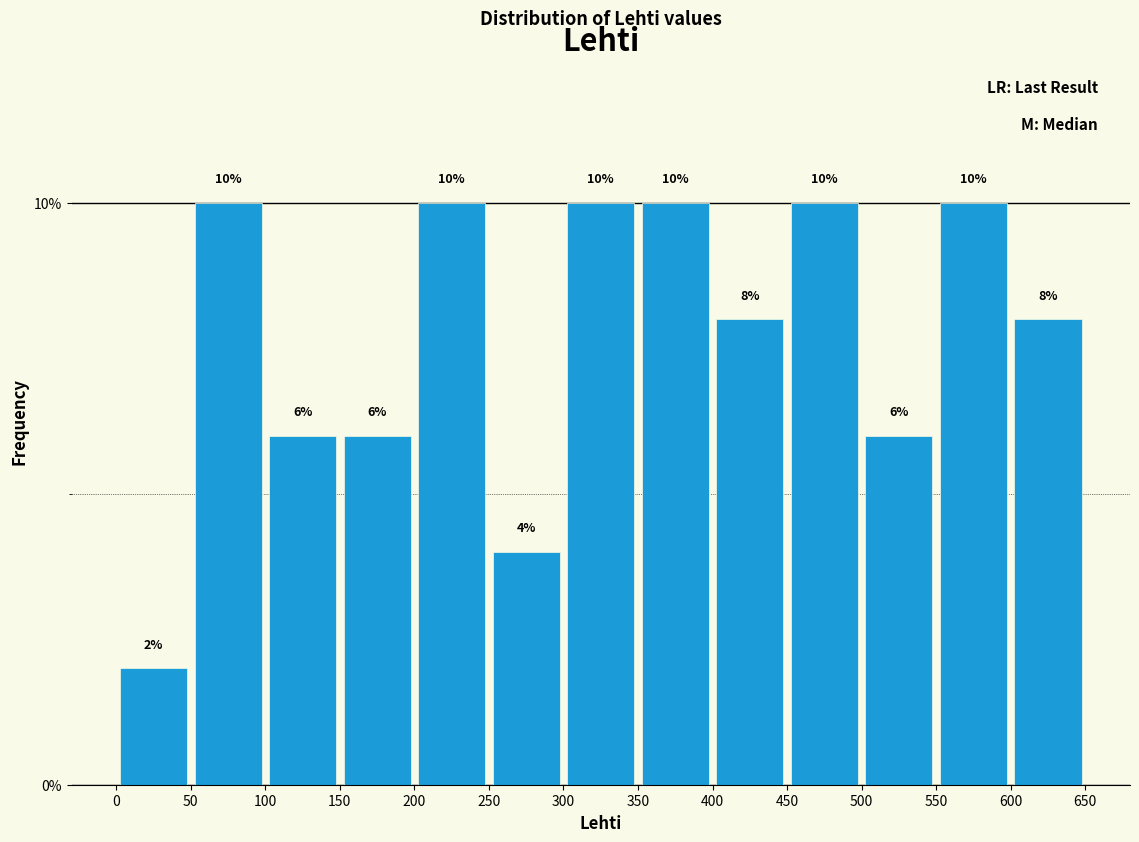

What is the height of the bar covering 350 to 400 on the x-axis?

10